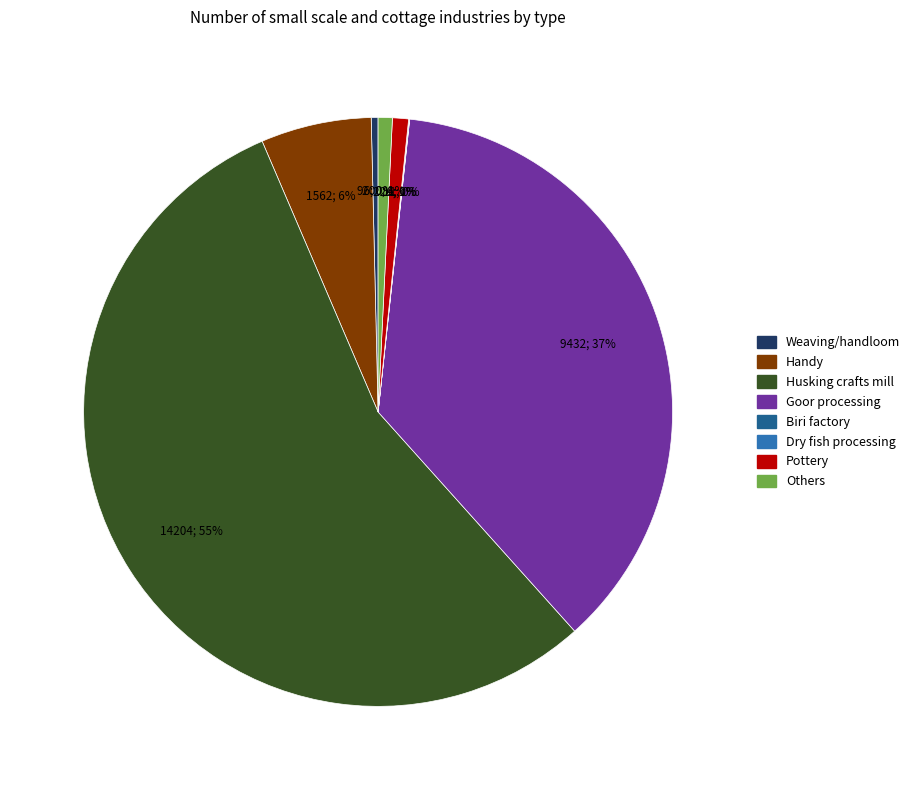

Is there a majority slice in this chart?

Yes